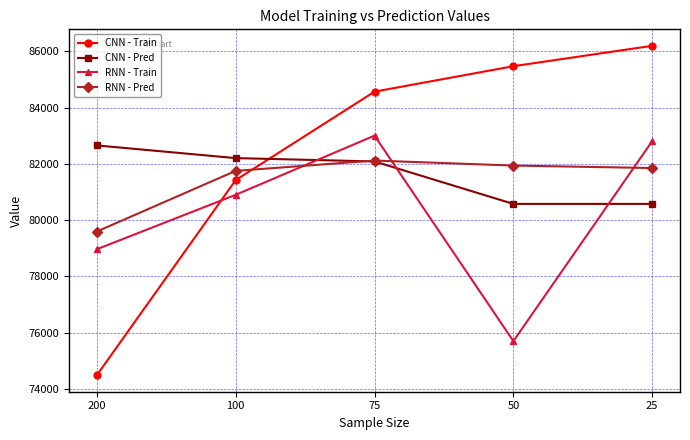

What is the sum of the RNN - Pred values at 50 and 75?

164064